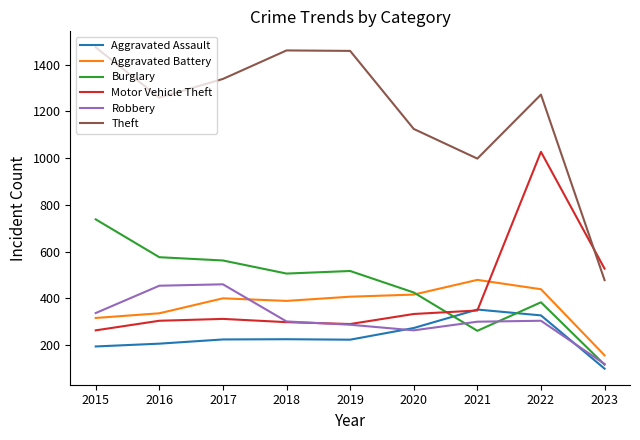

Where is the first local minimum for Theft?

2016